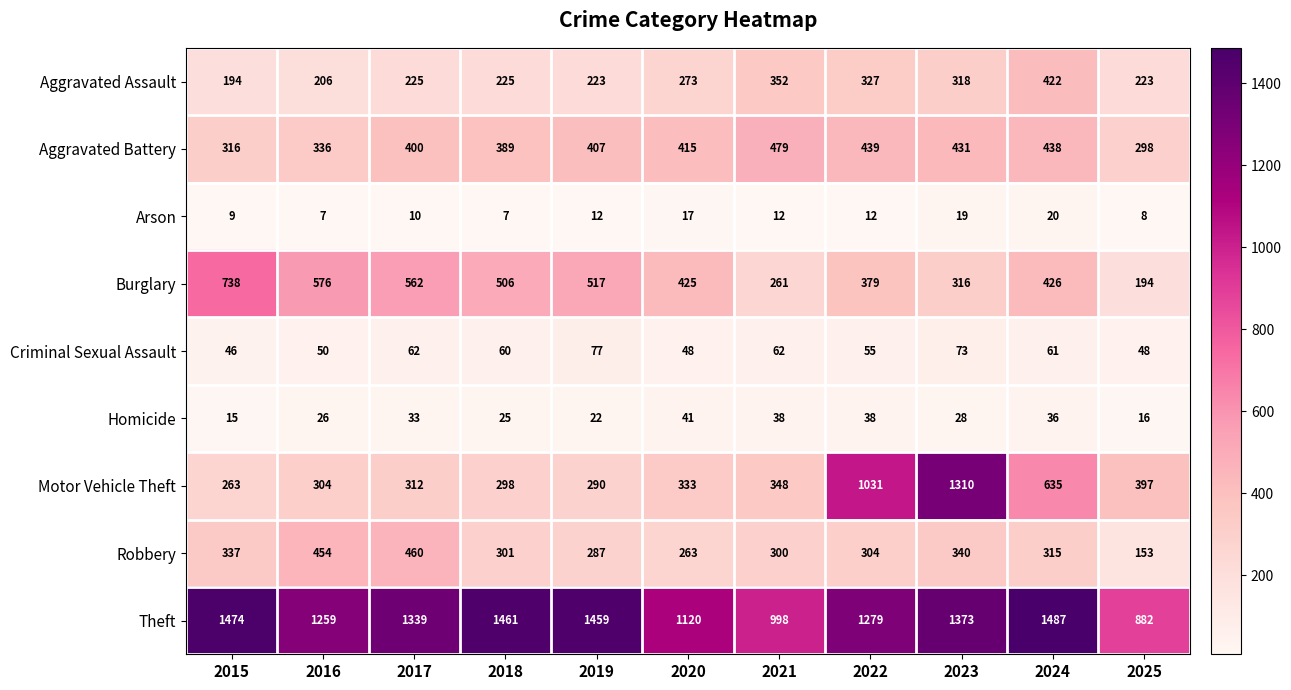

What is the difference between the maximum and minimum values in the Homicide series?

26